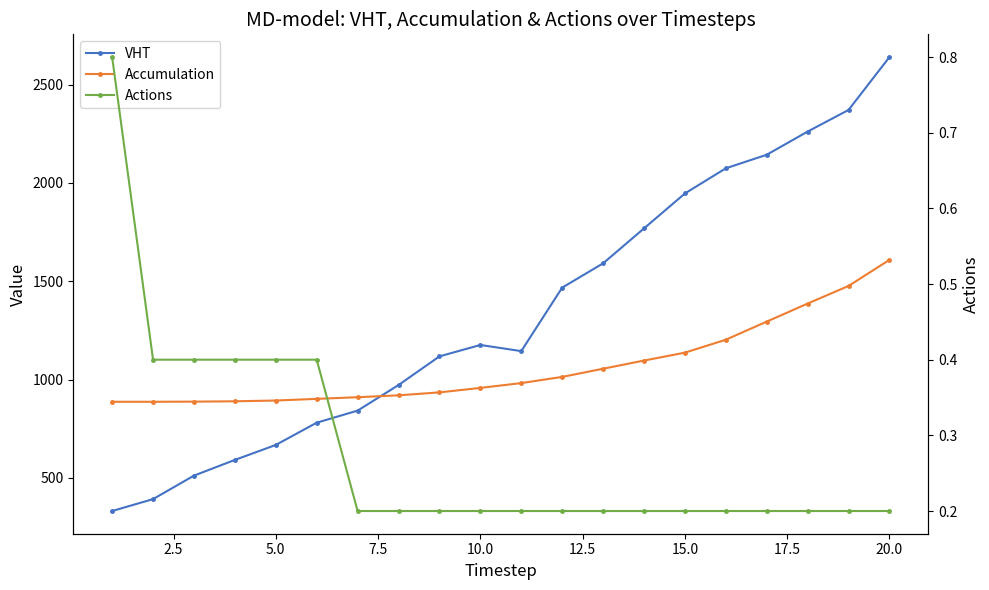

Which series changed the most between 5.0 and 17.5?

VHT